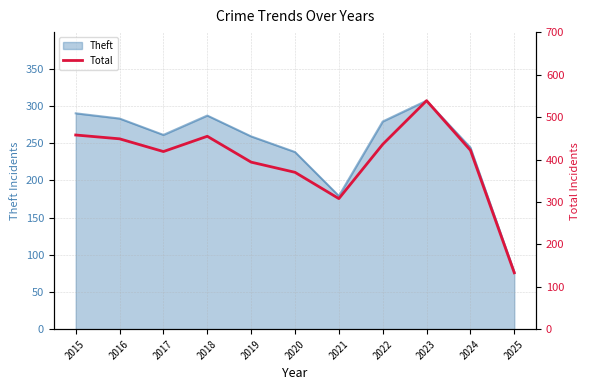

Which has a higher value, 2022 or 2017?

2022